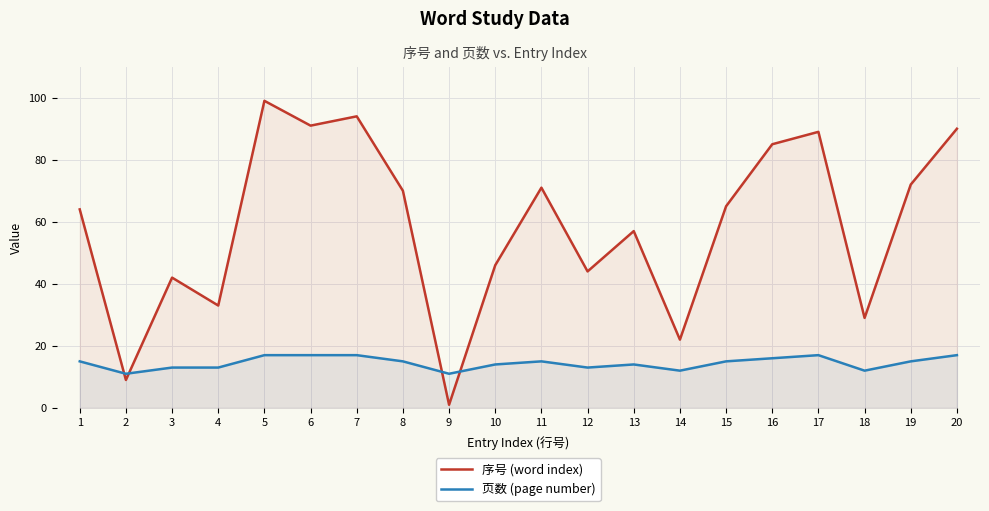

List the series in order of their peak value, highest first.

序号 (word index), 页数 (page number)